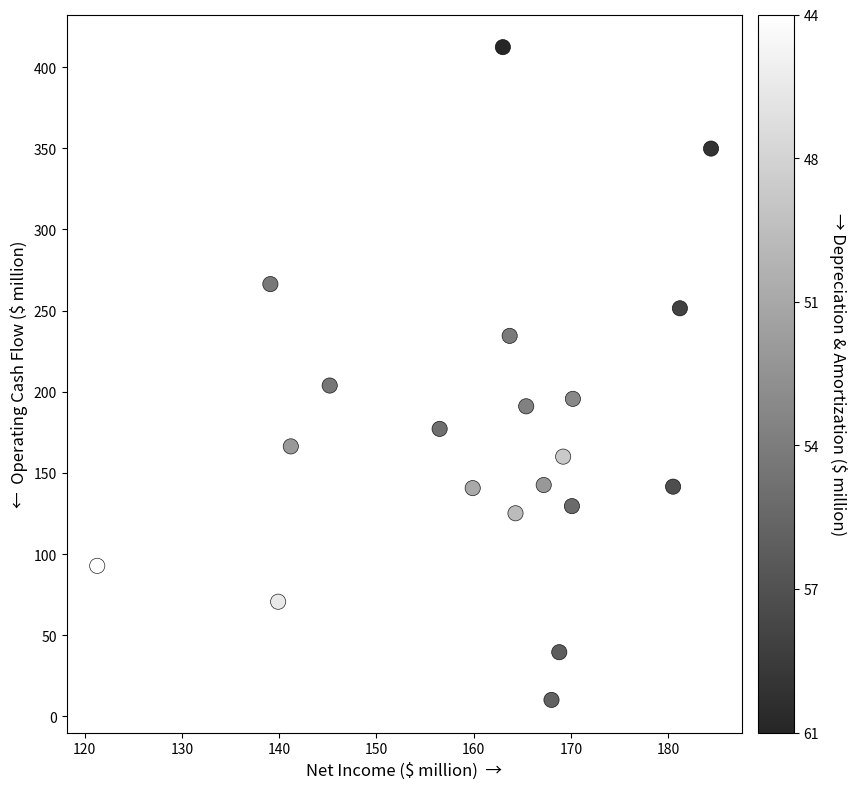

What is the range of Y values (max minus min)?

402.2